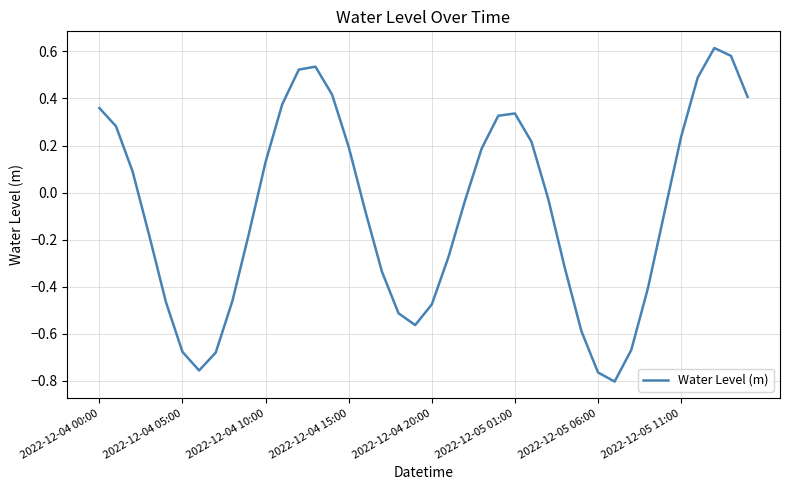

What is the difference between the maximum and minimum values?

1.4